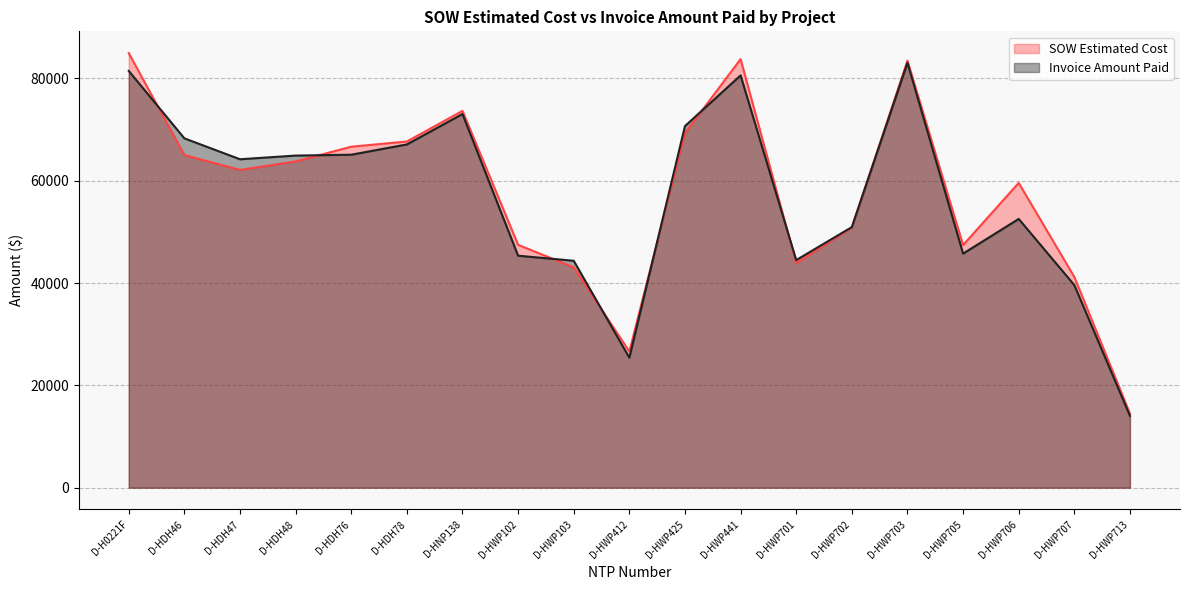

What is the sum of all Invoice Amount Paid values?

1080657.0